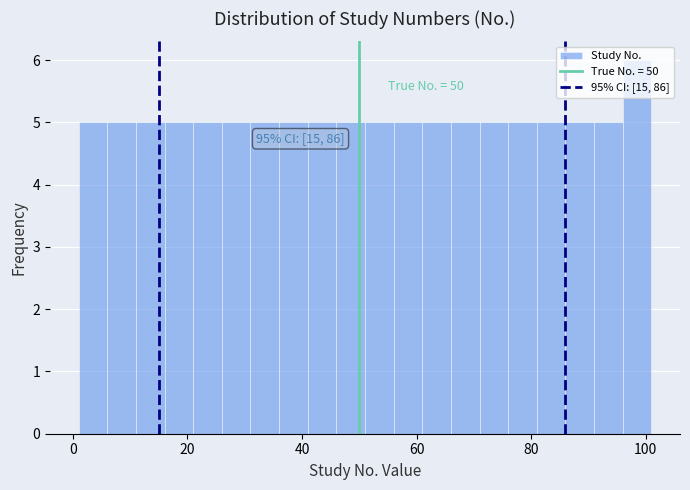

Around what value on the x-axis is the tallest bar? Give the approximate position of its centre, as read against the axis.

98